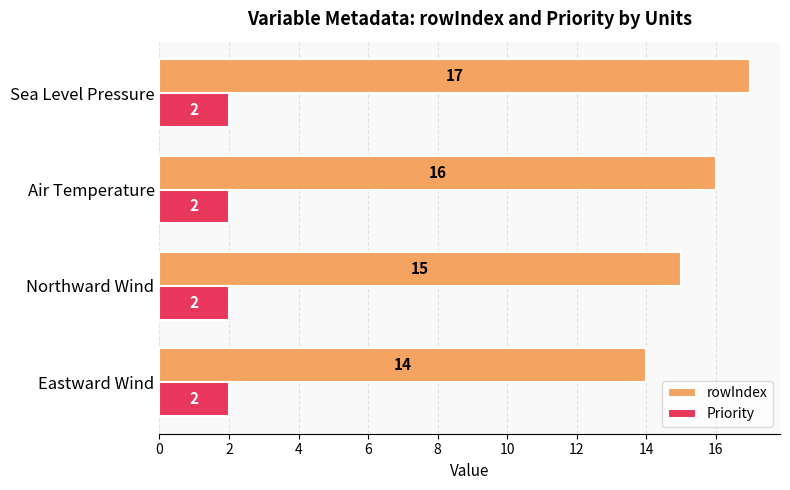

What is the sum of all Priority values?

8